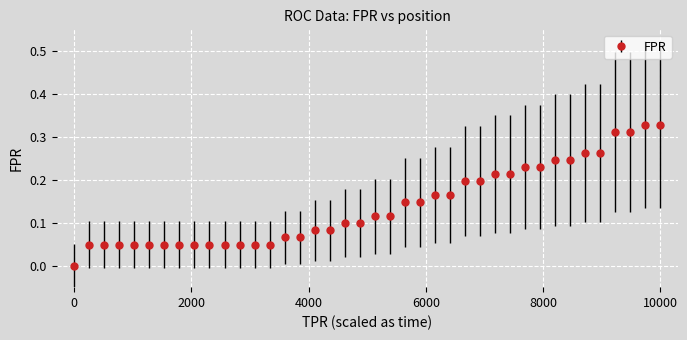

What is the sum of all values?

5.6